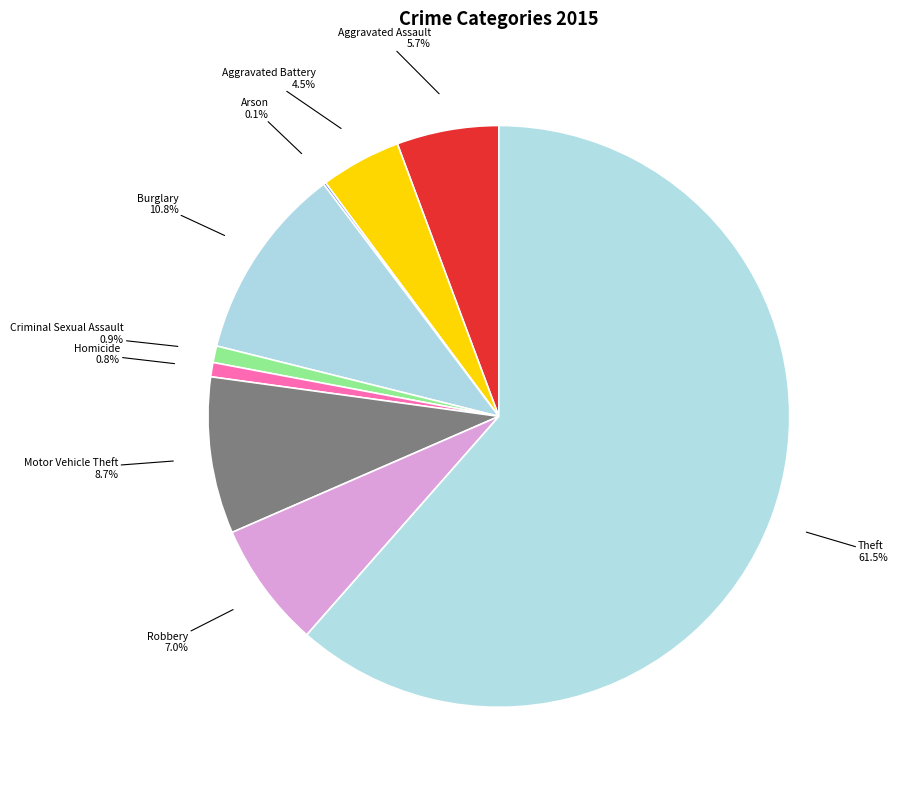

Is it true that Theft is 74% of the pie?

False